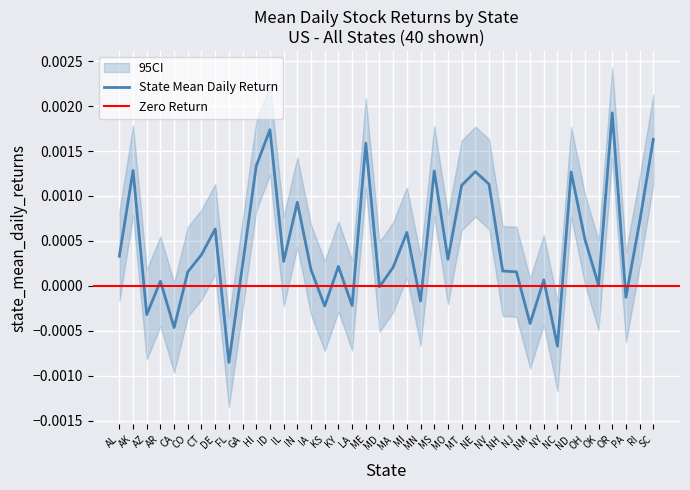

At which category does the chart reach its minimum across all series?

FL